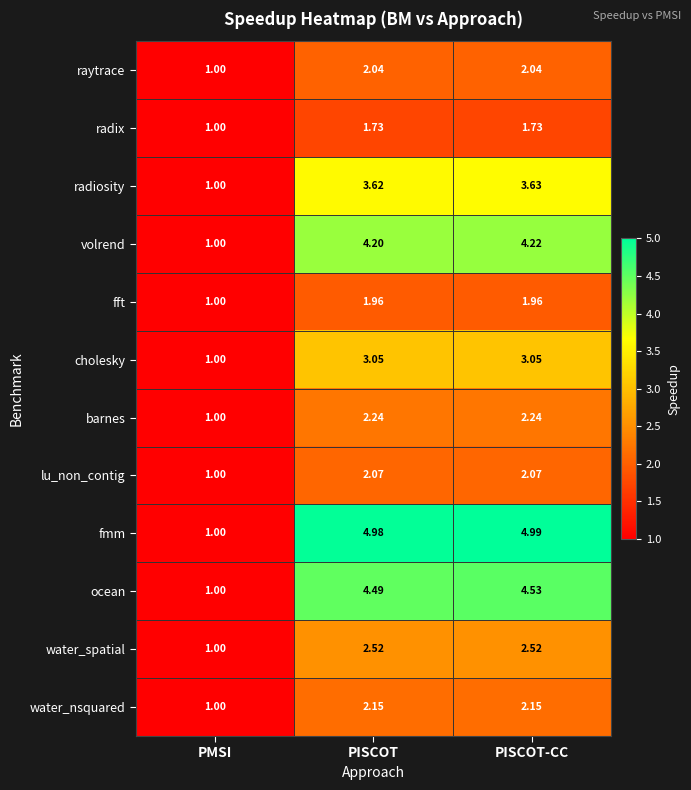

Which series has the largest total across all categories?

fmm